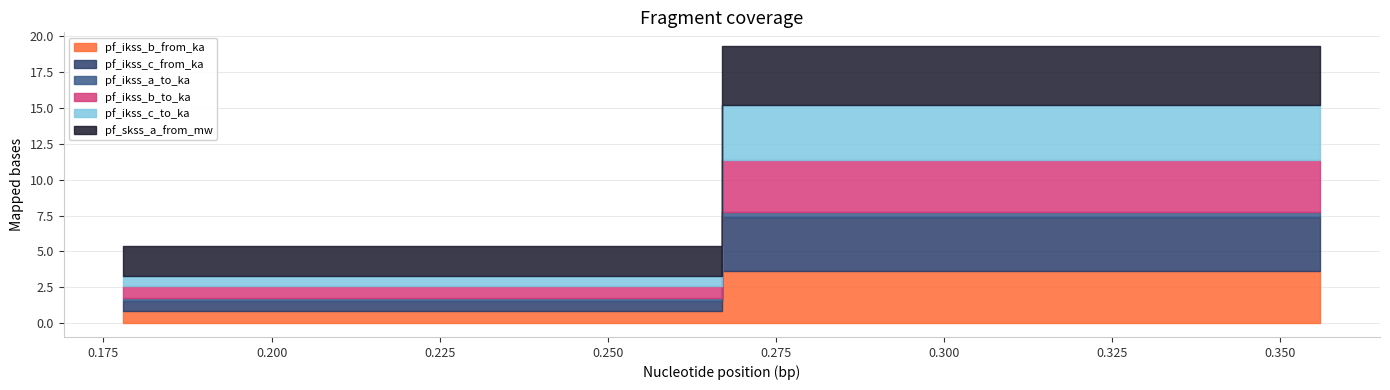

What is the difference between the pf_ikss_b_from_ka values at Line_1 and Line_0?

2.8